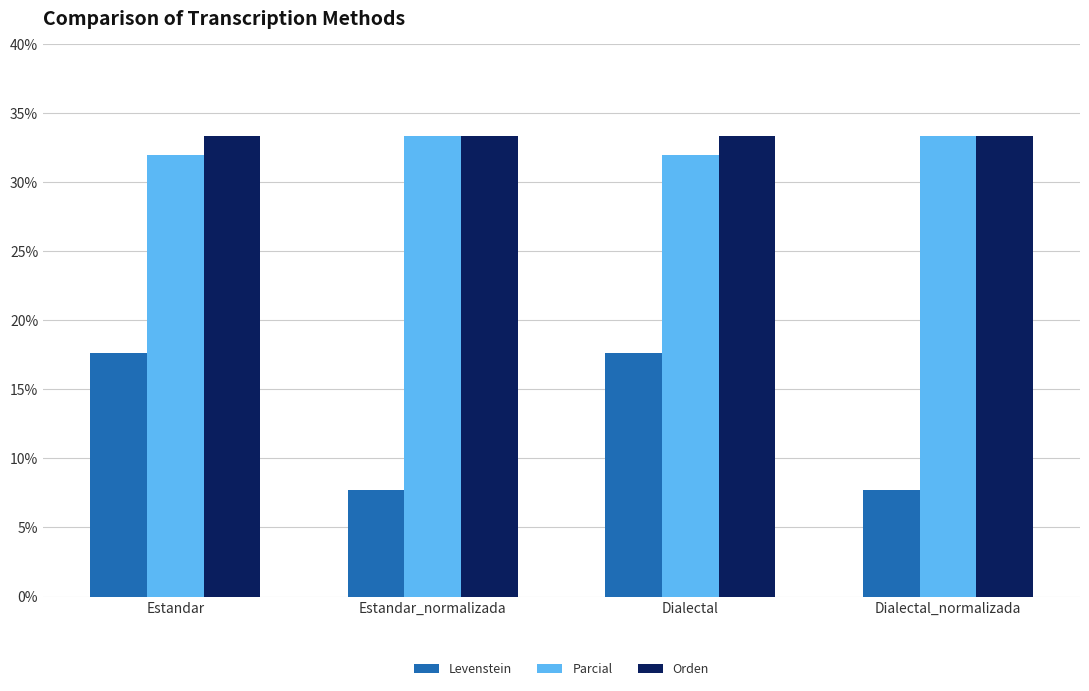

What is the difference between the second highest and minimum values in the Parcial series?

1.3